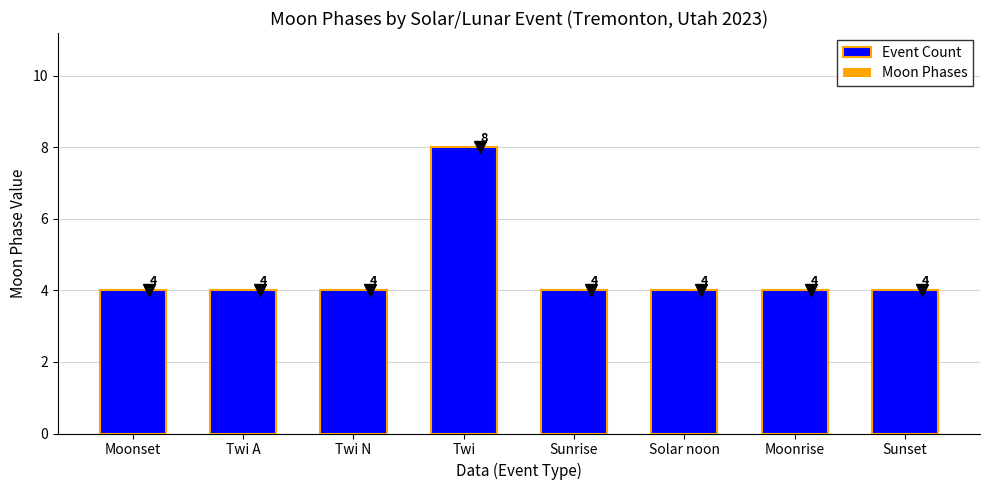

Reading right to left, extract all data points from this chart.

Sunset=4	Moonrise=4	Solar noon=4	Sunrise=4	Twi=8	Twi N=4	Twi A=4	Moonset=4